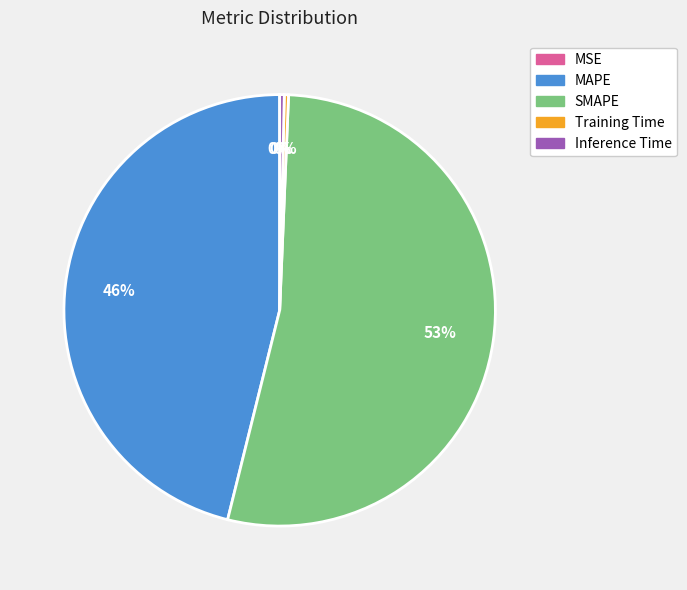

To the nearest percent, what is the difference between the MAPE and SMAPE slice percentages?

7%